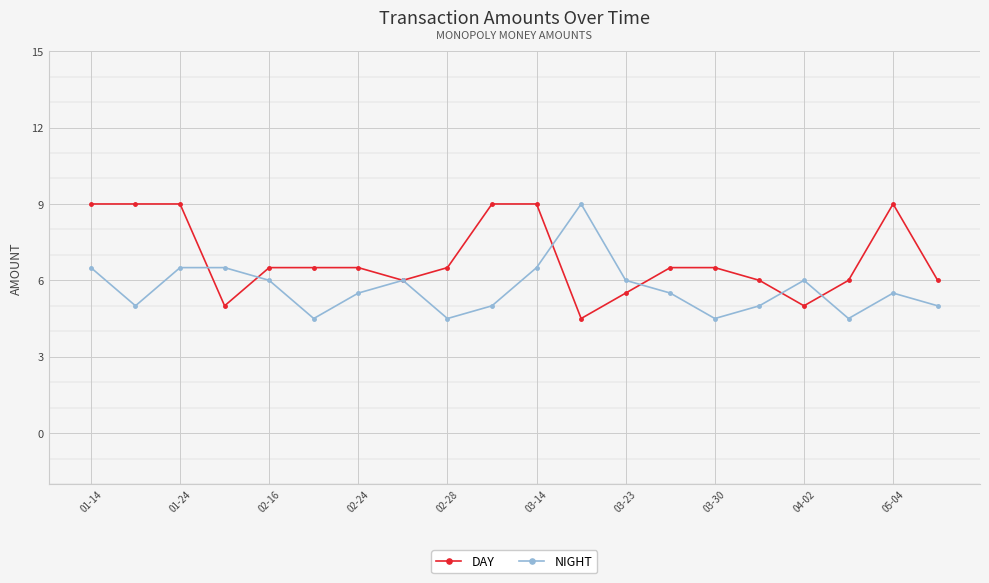

How many series are shown in this chart?

2